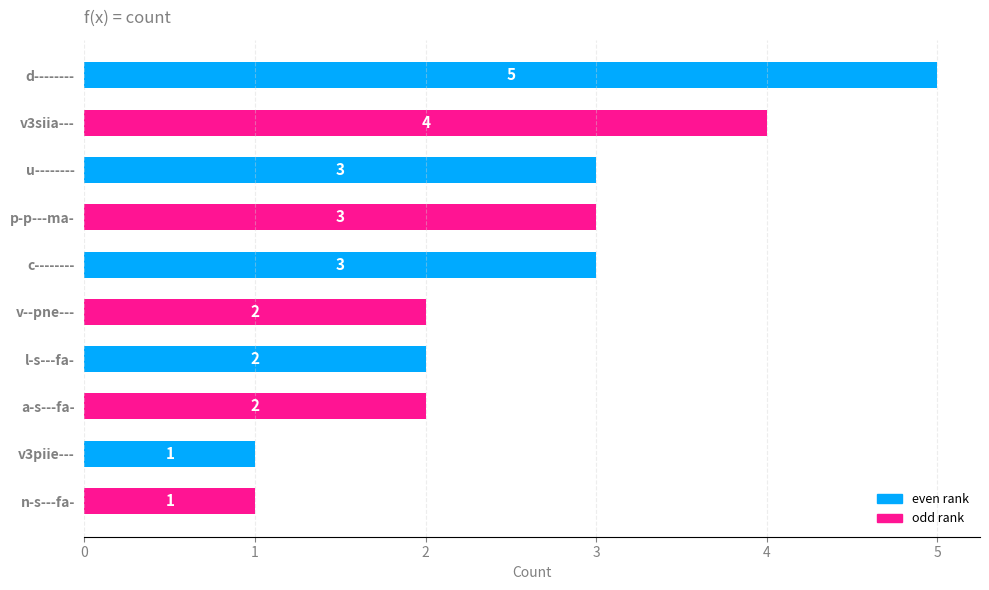

How many values are between 2 and 3?

6